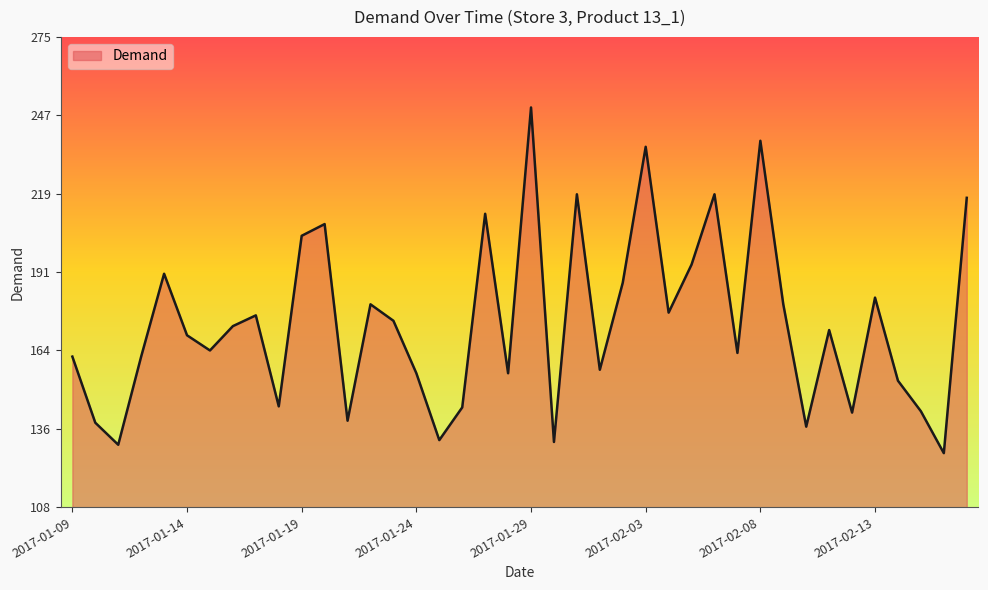

What is the greatest value displayed?

249.6